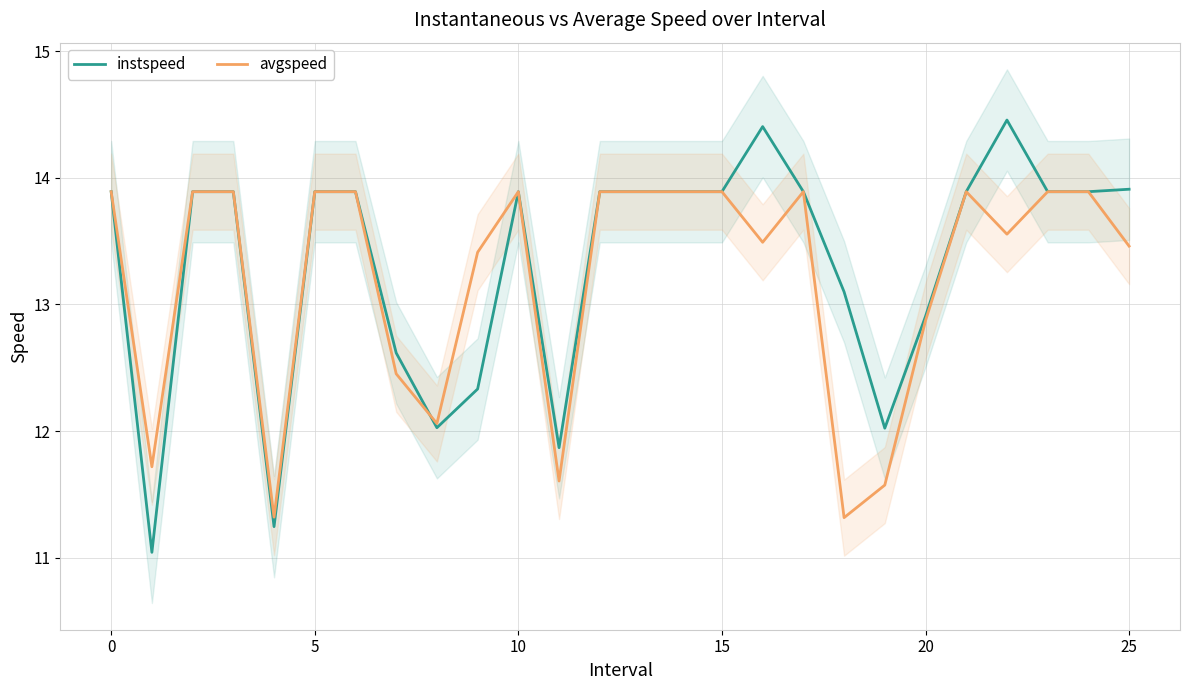

How many lines are shown in the chart?

2